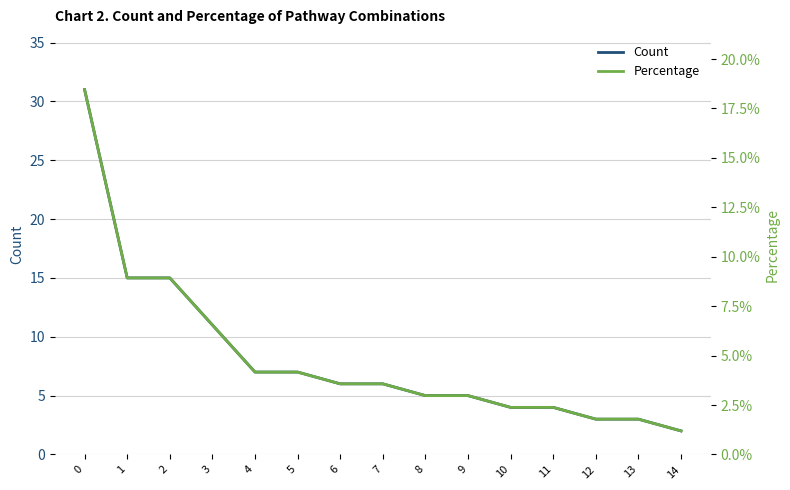

Between 10 and 14, which is larger?

10